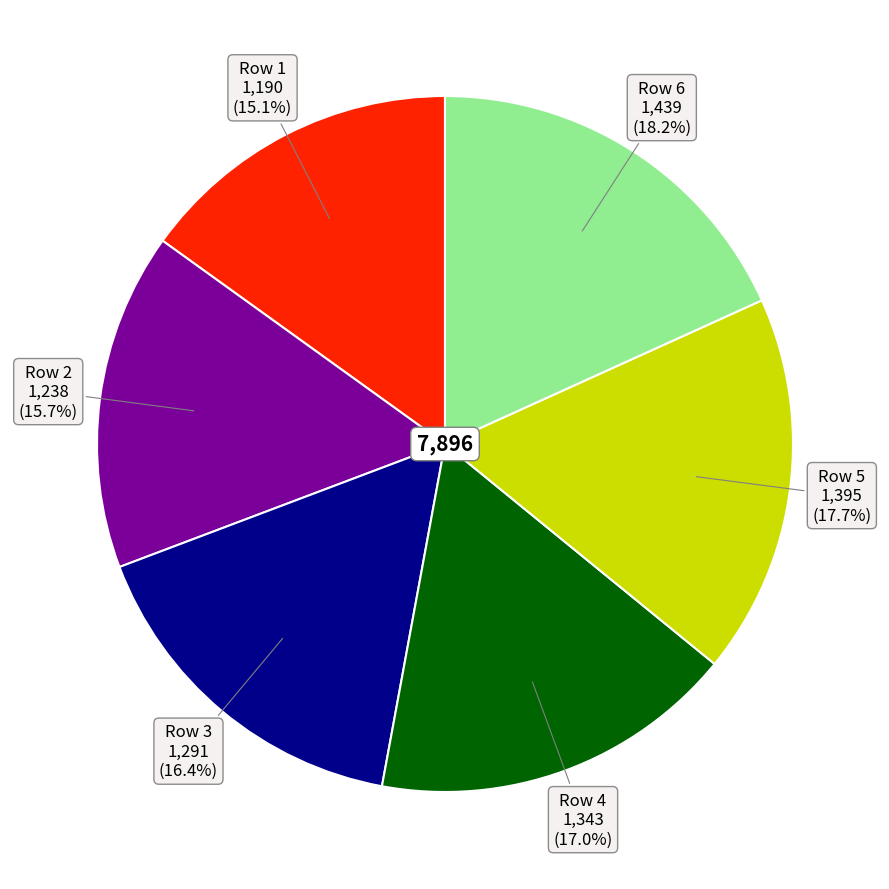

Is there any slice that represents more than half of the pie?

No